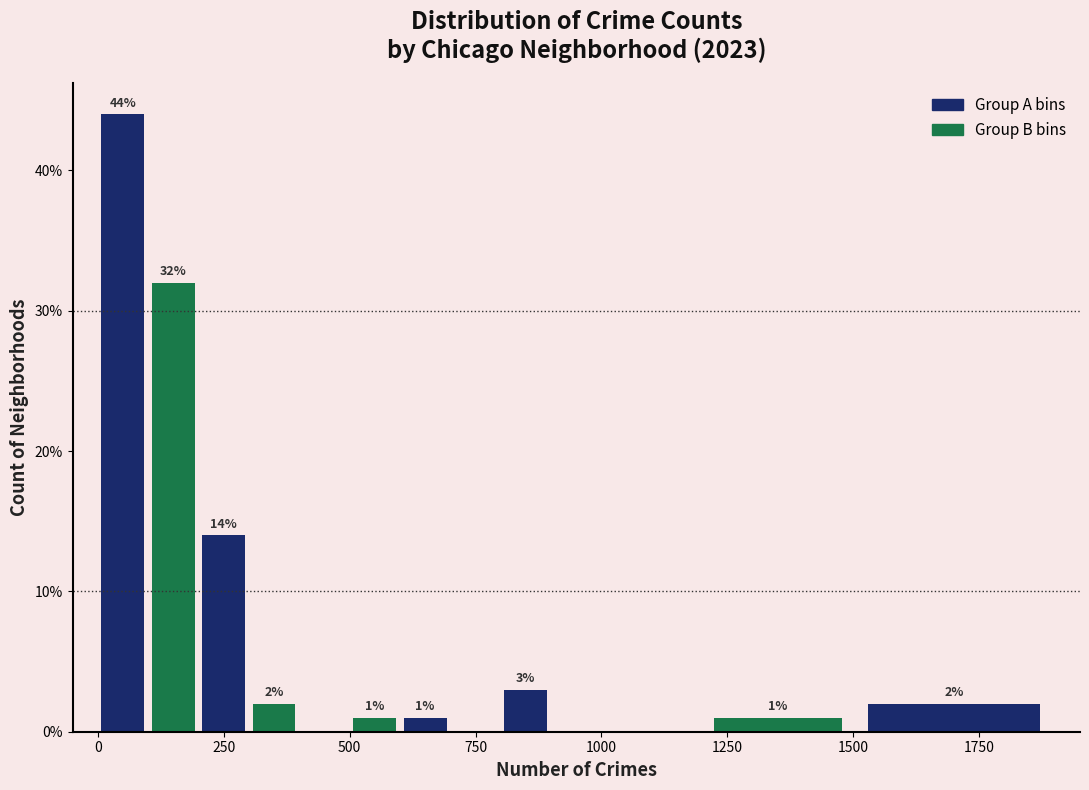

Read against the x-axis, roughly where is the centre of the tallest bar?

50